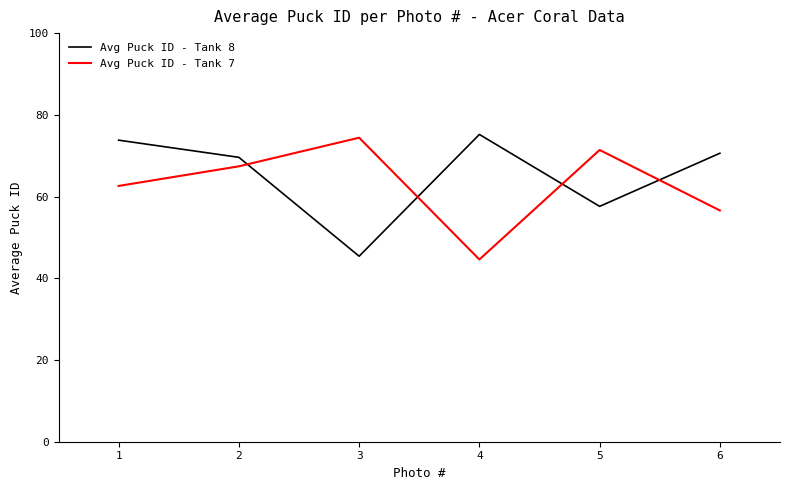

What is the spread (max minus min) of values at 3?

29.0